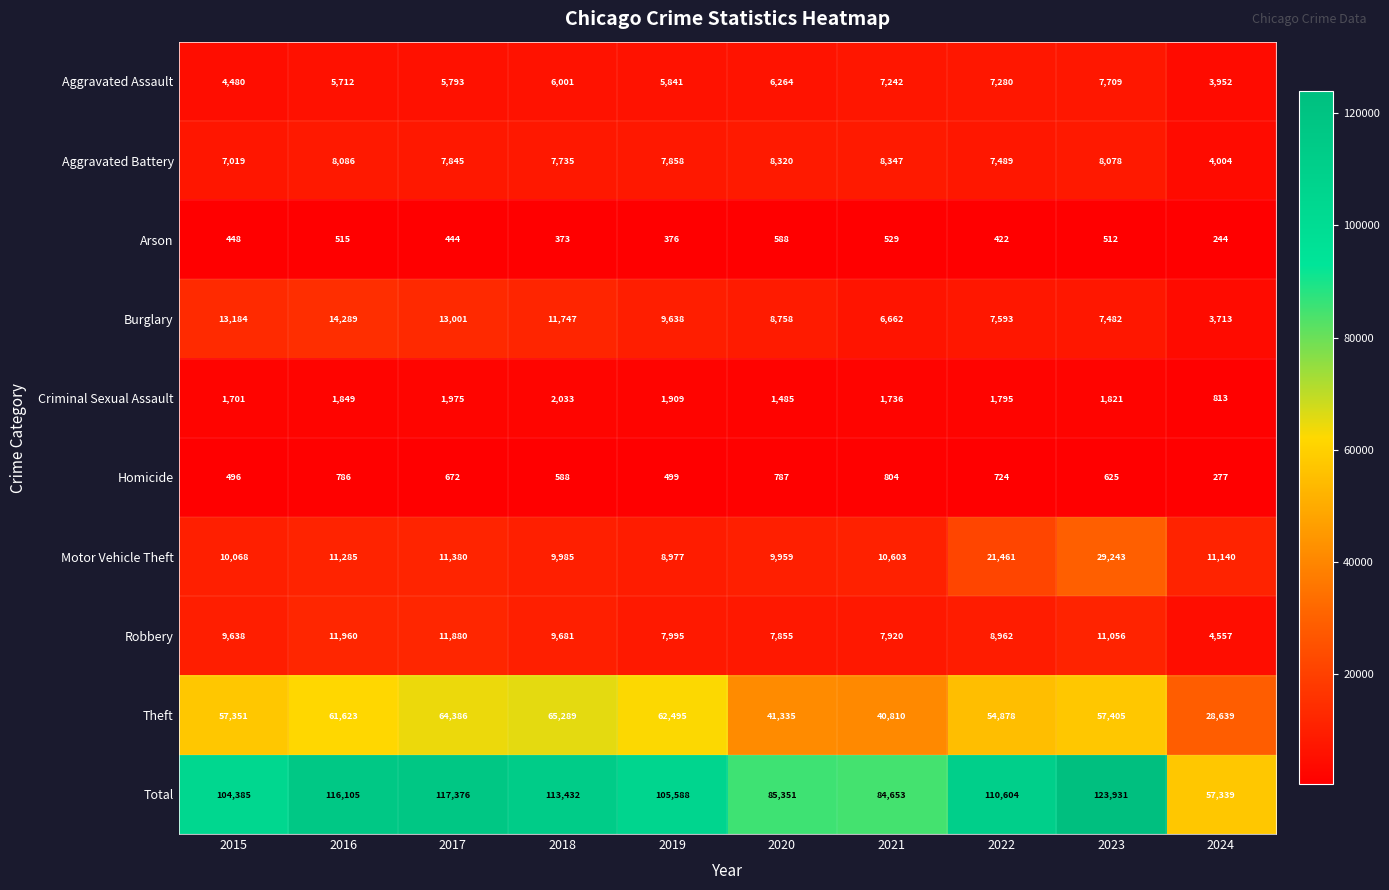

What value does the Burglary series have at 2016, to the nearest 10?

14290